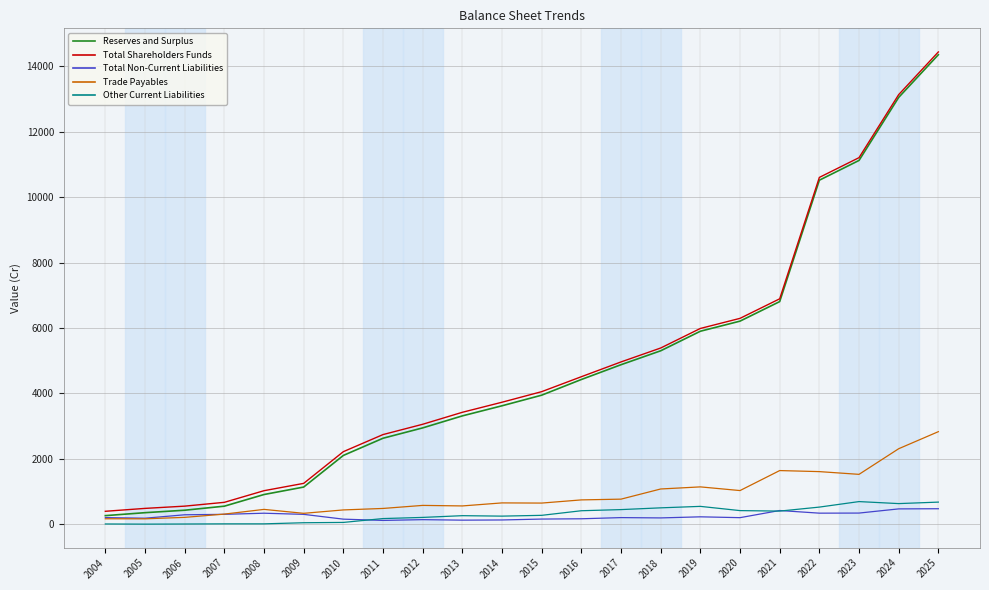

Does the chart have visible grid lines?

Yes